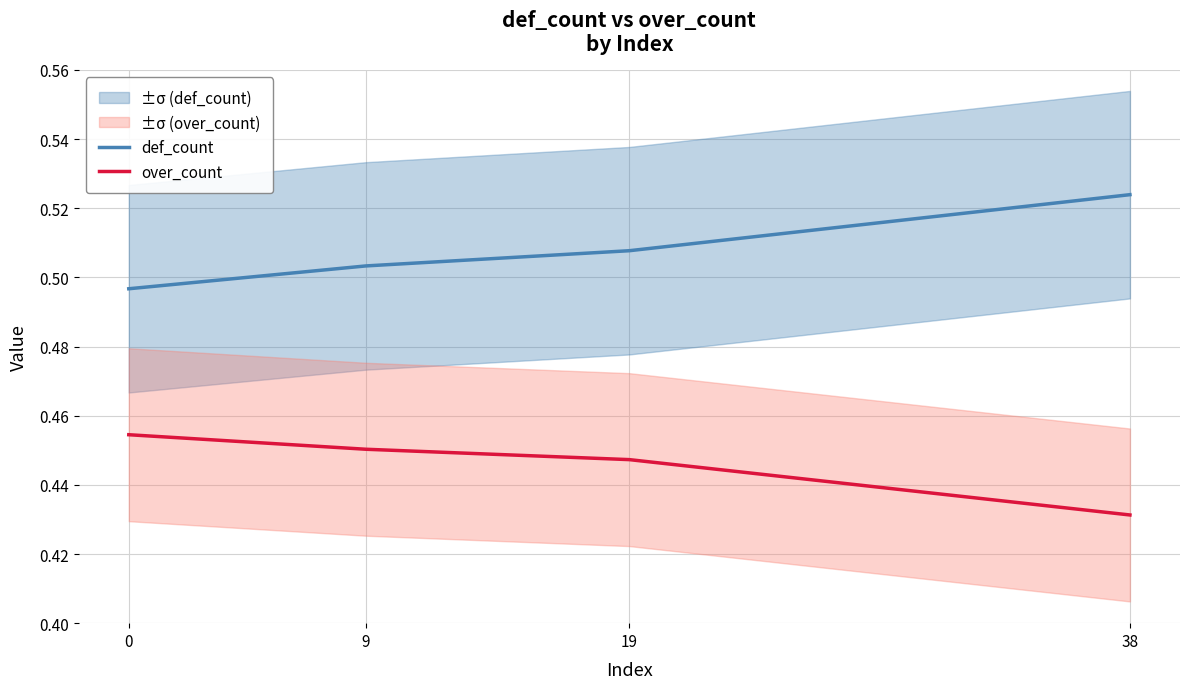

Which series has the widest spread of values?

def_count